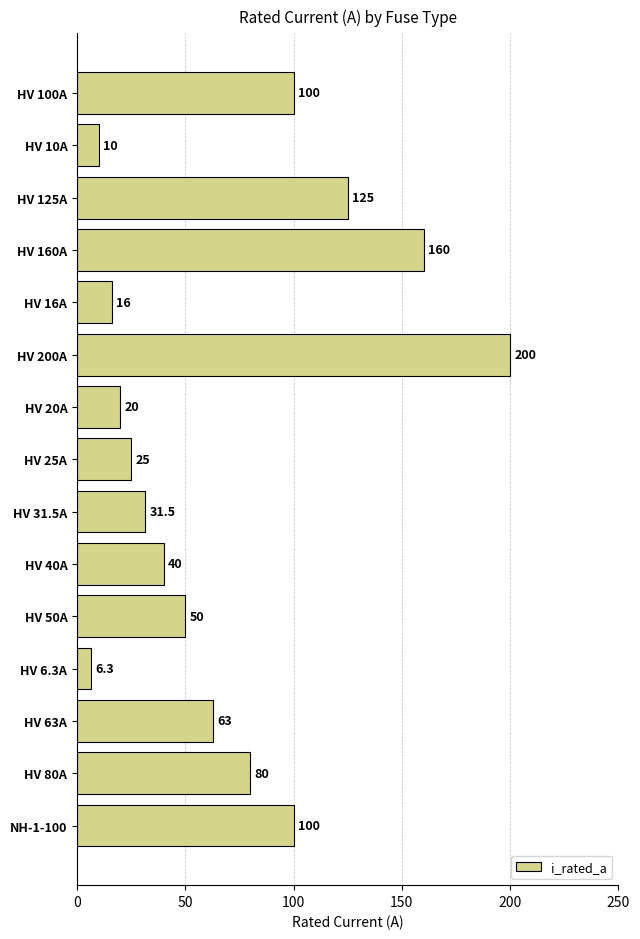

What is the ratio of the value at HV 31.5A to the value at HV 63A?

0.5